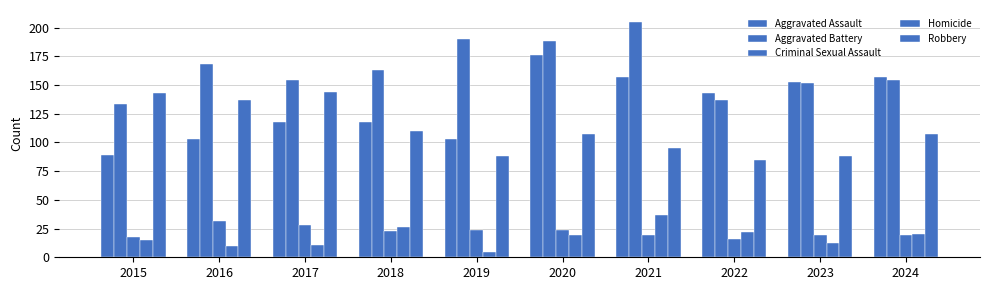

What is the difference between the maximum and minimum values in the Robbery series?

59